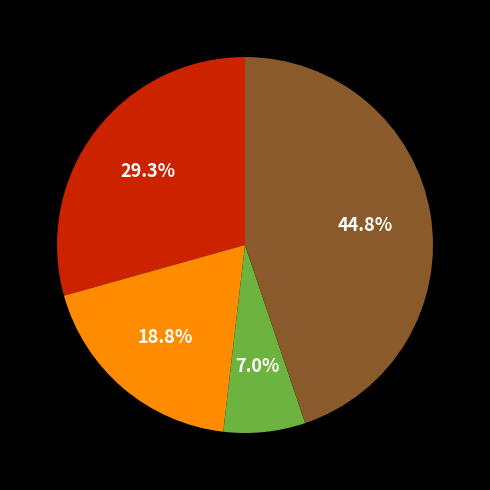

Does any single category account for the majority?

No